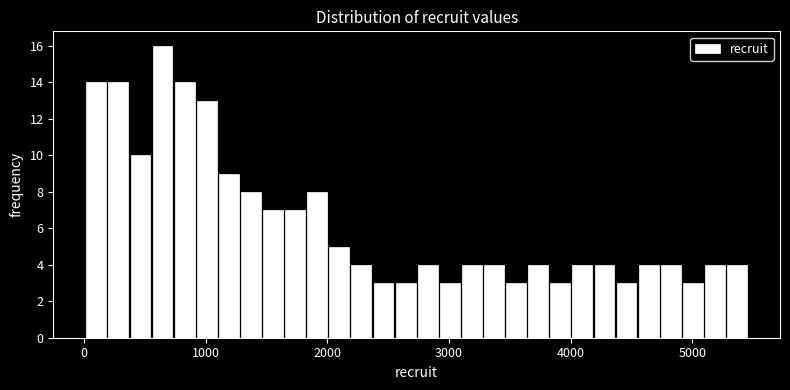

Around what value on the x-axis is the tallest bar? Give the approximate position of its centre, as read against the axis.

600